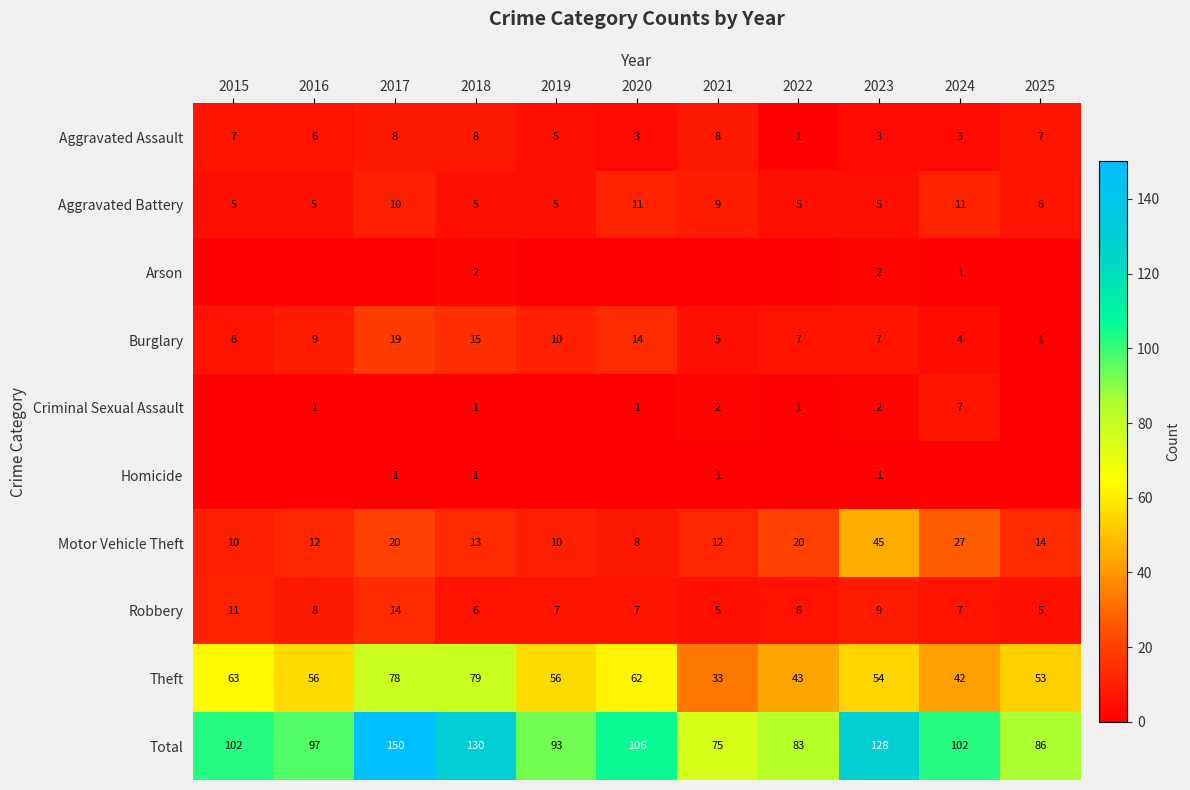

How many values in the Aggravated Battery series exceed 5?

5